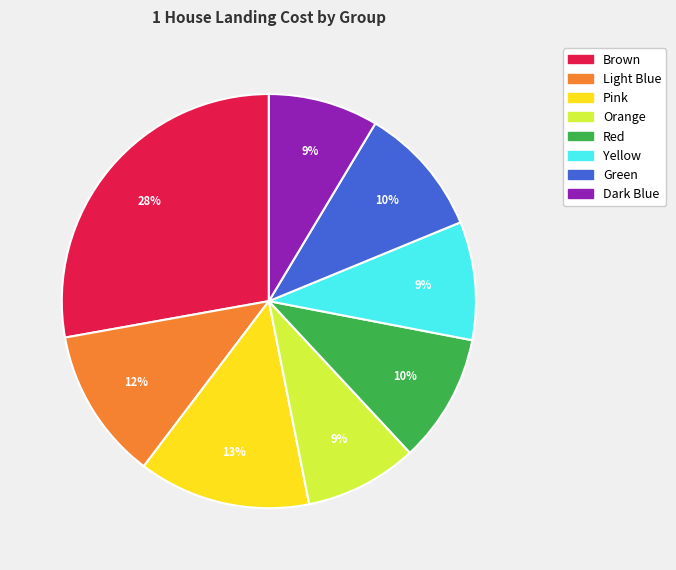

To the nearest percent, what is the average slice percentage?

12%